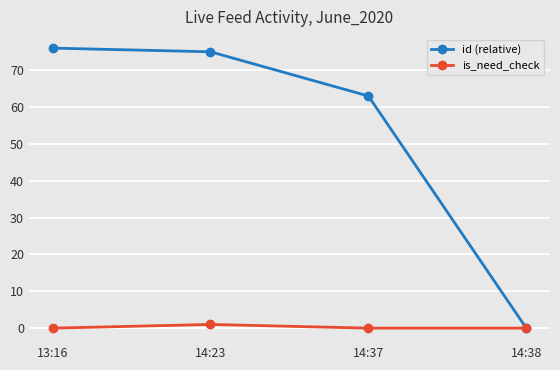

Which series has the largest range (max minus min)?

id (relative)